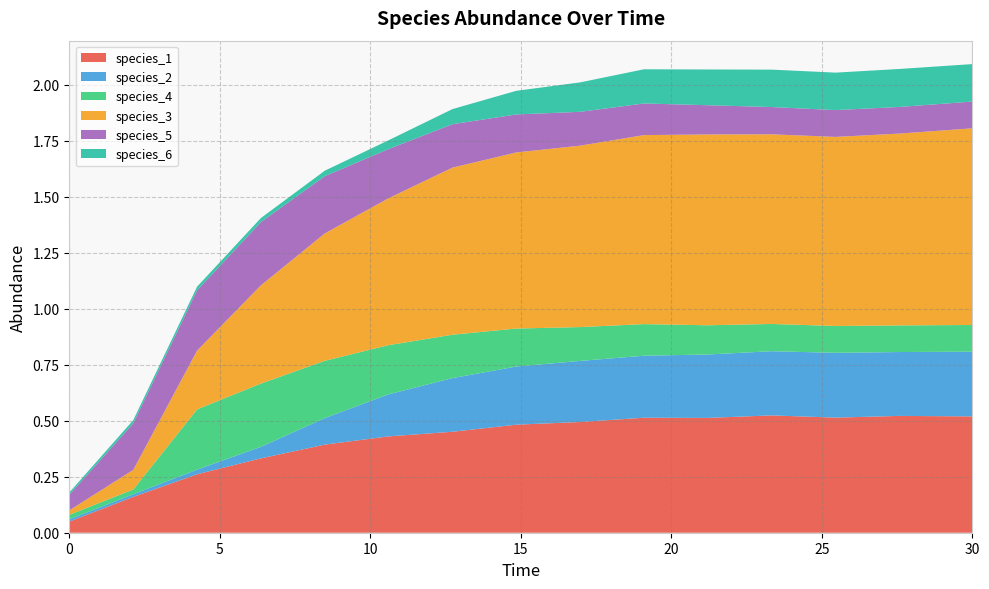

Reading right to left, transcribe all the data shown in this chart.

species_1: 0.5	0.5	0.5	0.5	0.5	0.5	0.5	0.5	0.5	0.4	0.4	0.3	0.3	0.2	0.1
species_2: 0.3	0.3	0.3	0.3	0.3	0.3	0.3	0.3	0.2	0.2	0.1	0.1	0.0	0.0	0.0
species_4: 0.1	0.1	0.1	0.1	0.1	0.1	0.2	0.2	0.2	0.2	0.3	0.3	0.3	0.0	0.0
species_3: 0.9	0.9	0.8	0.8	0.9	0.8	0.8	0.8	0.7	0.7	0.6	0.4	0.3	0.1	0.0
species_5: 0.1	0.1	0.1	0.1	0.1	0.1	0.2	0.2	0.2	0.2	0.3	0.3	0.3	0.2	0.1
species_6: 0.2	0.2	0.2	0.2	0.2	0.2	0.1	0.1	0.1	0.0	0.0	0.0	0.0	0.0	0.0